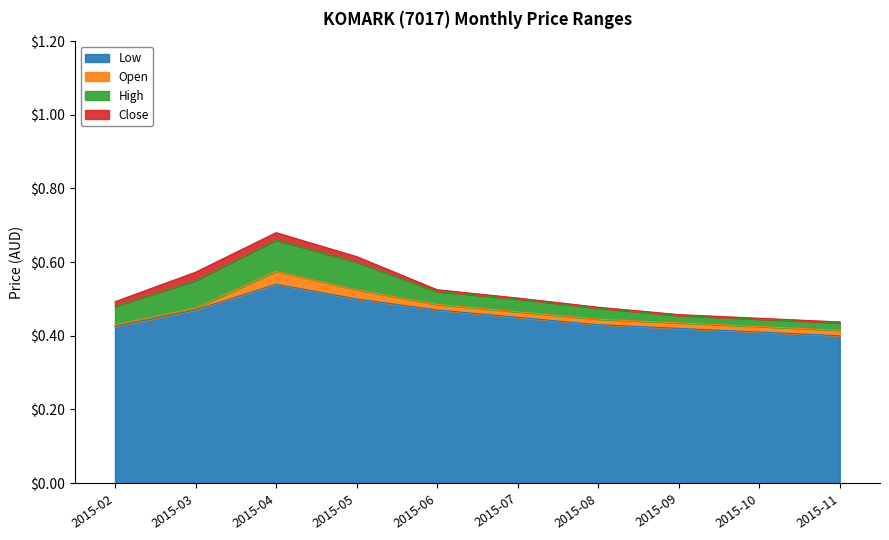

Reading left to right, what are all the values shown in this chart?

low: 2015-02=0.4	2015-03=0.5	2015-04=0.5	2015-05=0.5	2015-06=0.5	2015-07=0.5	2015-08=0.4	2015-09=0.4	2015-10=0.4	2015-11=0.4
open: 2015-02=0.4	2015-03=0.5	2015-04=0.6	2015-05=0.5	2015-06=0.5	2015-07=0.5	2015-08=0.4	2015-09=0.4	2015-10=0.4	2015-11=0.4
high: 2015-02=0.5	2015-03=0.6	2015-04=0.7	2015-05=0.6	2015-06=0.5	2015-07=0.5	2015-08=0.5	2015-09=0.5	2015-10=0.4	2015-11=0.4
close: 2015-02=0.5	2015-03=0.6	2015-04=0.7	2015-05=0.6	2015-06=0.5	2015-07=0.5	2015-08=0.5	2015-09=0.5	2015-10=0.4	2015-11=0.4